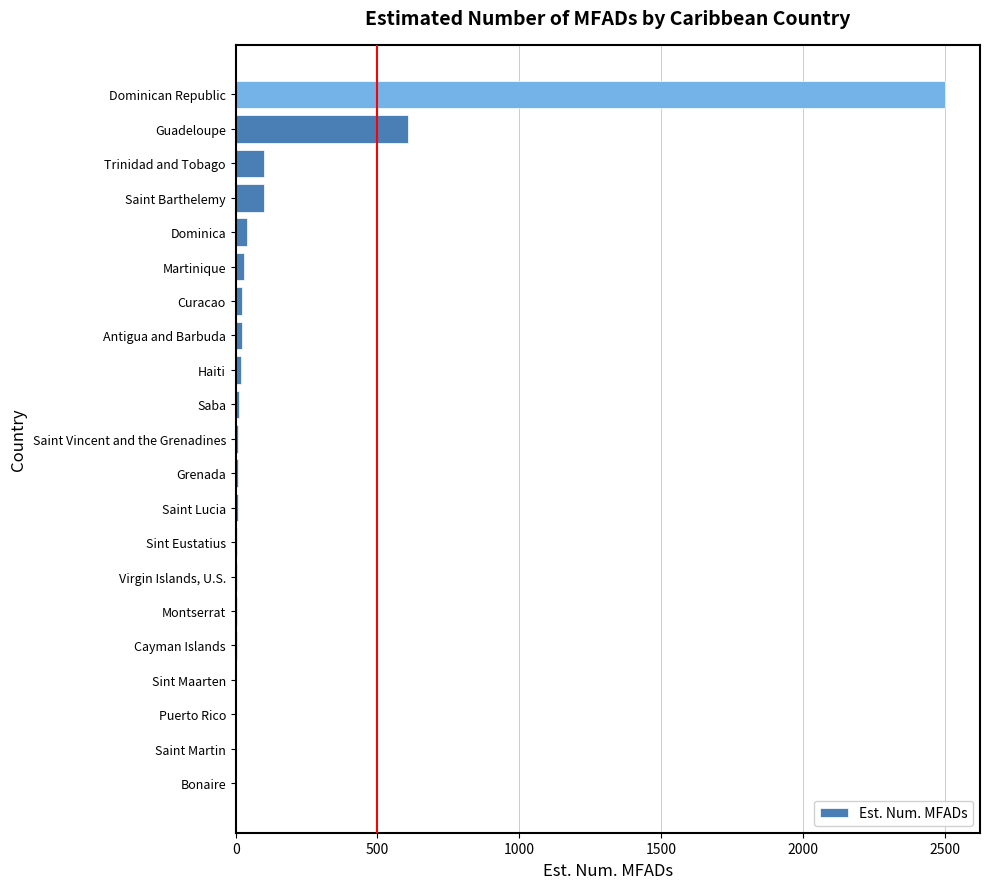

What is the average value?

166